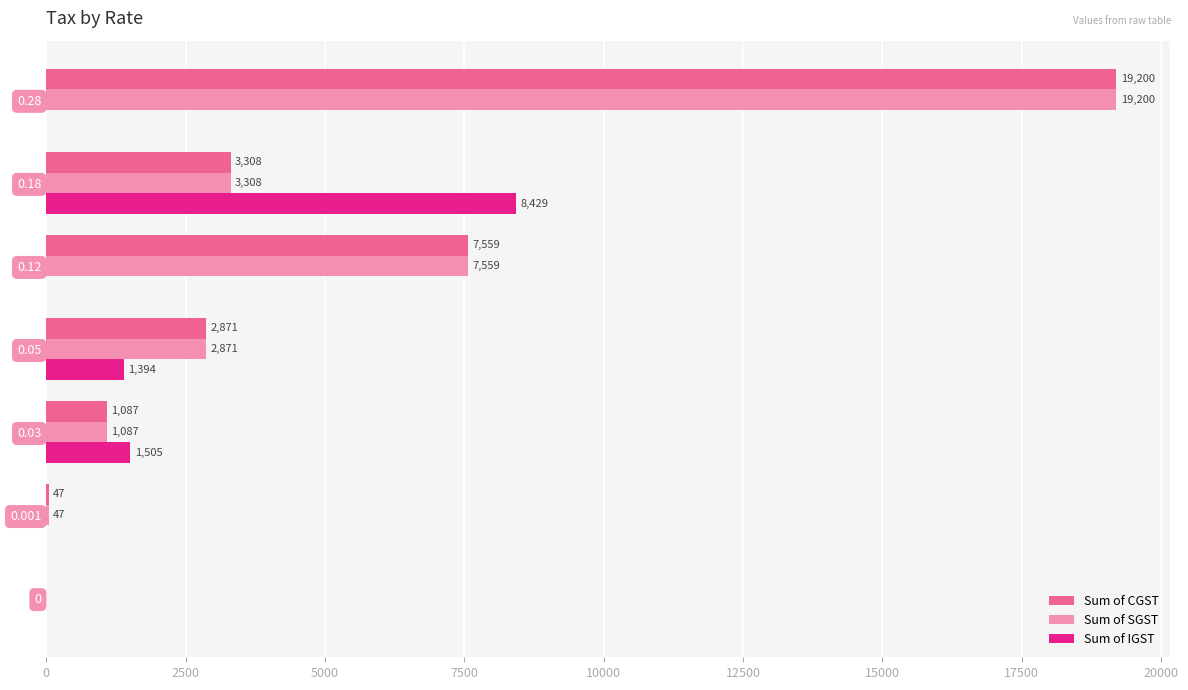

Is it true that Sum of CGST equals 7559.4 at 0.12?

True